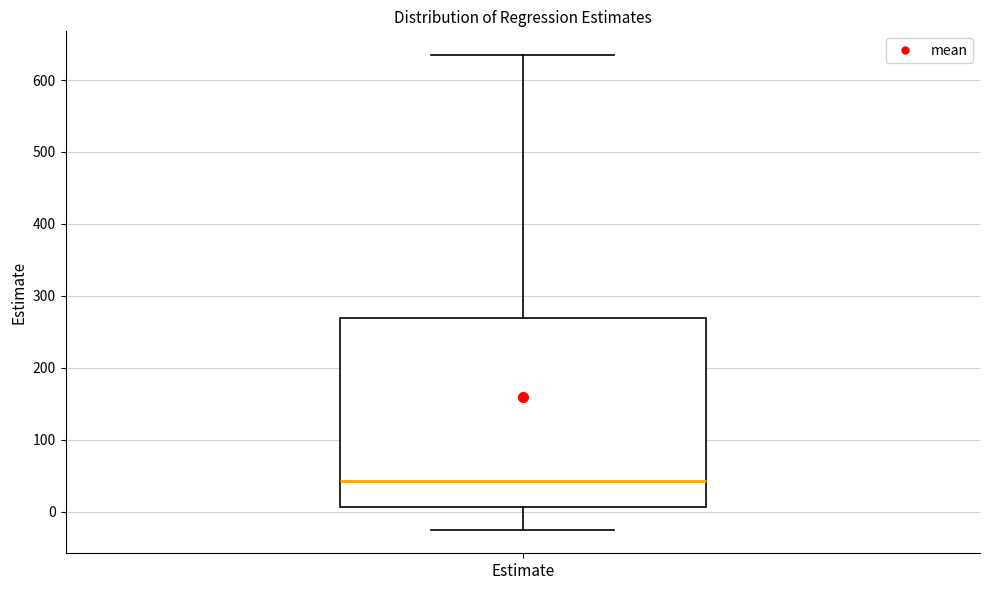

Transcribe this box plot: give where the median line is, the range the box spans, and where the two whiskers end, as read against the y-axis. The values are not printed on the chart, so give them approximately, as read against the axis.

median 40, box 10 to 270, whiskers -20 to 630